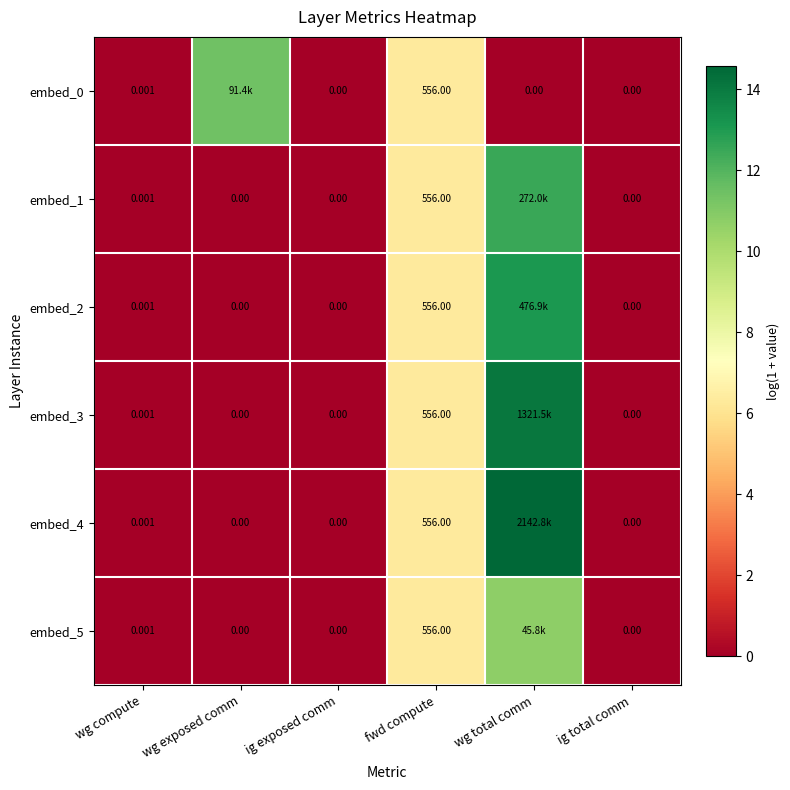

The value of embed_2 at fwd compute is 4.3. True or false?

False